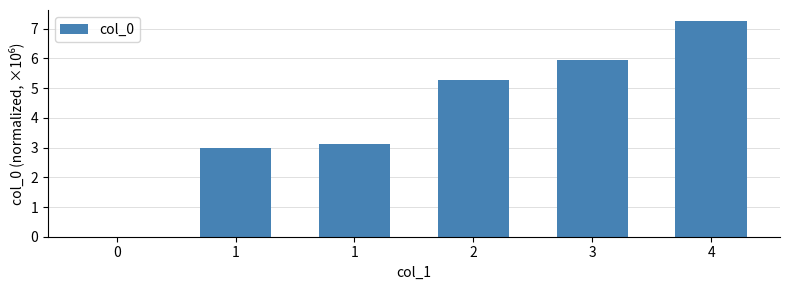

How many categories are shown in the chart?

6